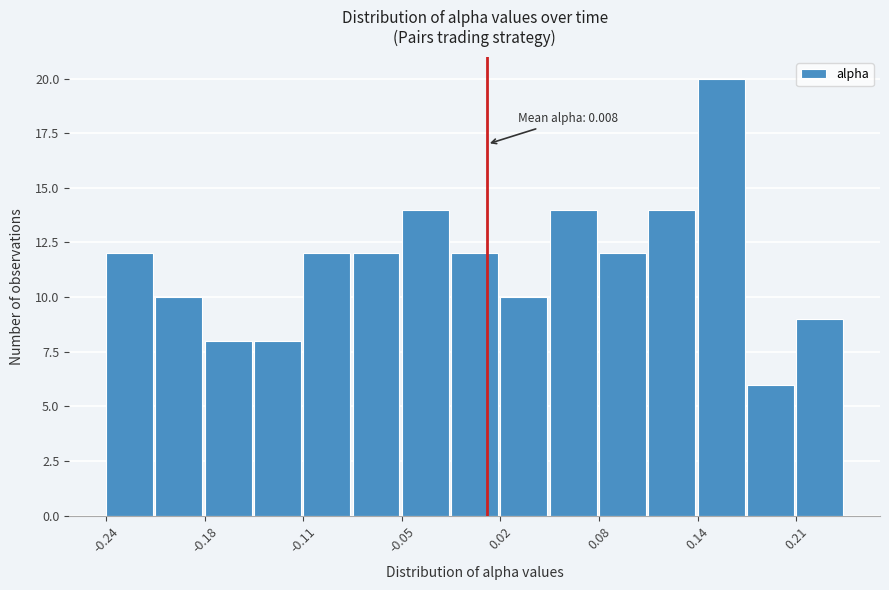

Read against the x-axis, roughly where is the centre of the tallest bar?

0.16